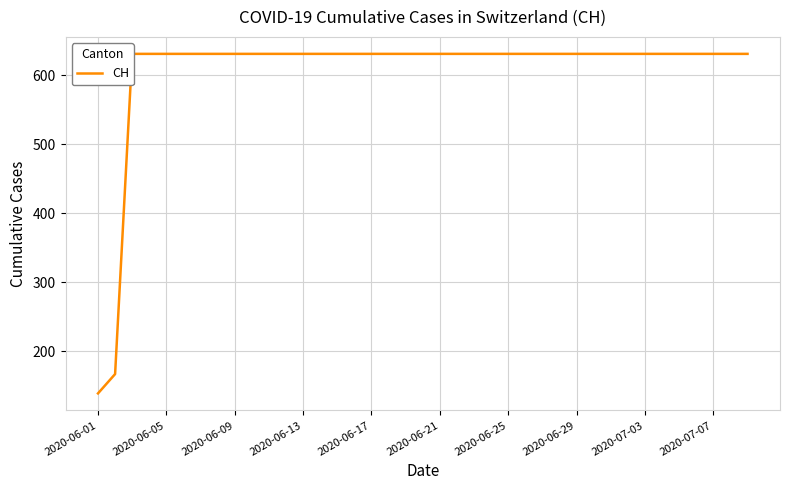

What is the value of the 1st point from the left?

139